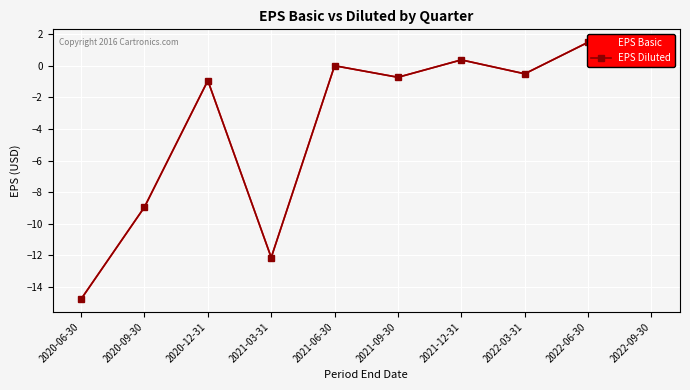

At which label is EPS Diluted closest to -6?

2020-09-30